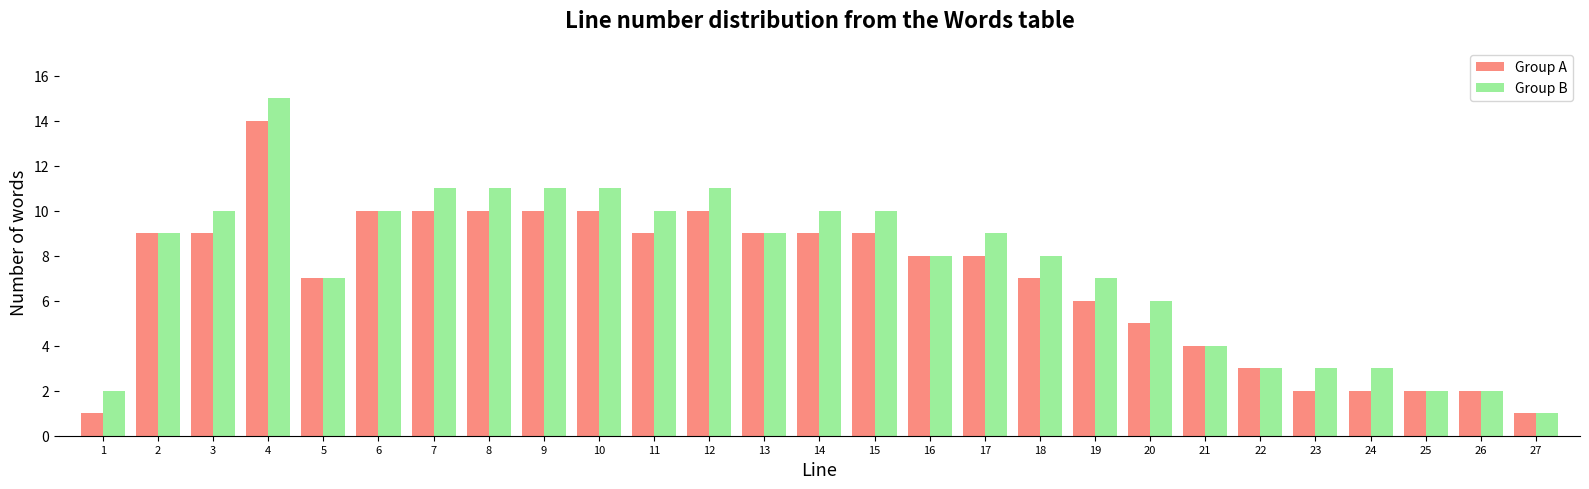

What is the maximum value for Group B?

15